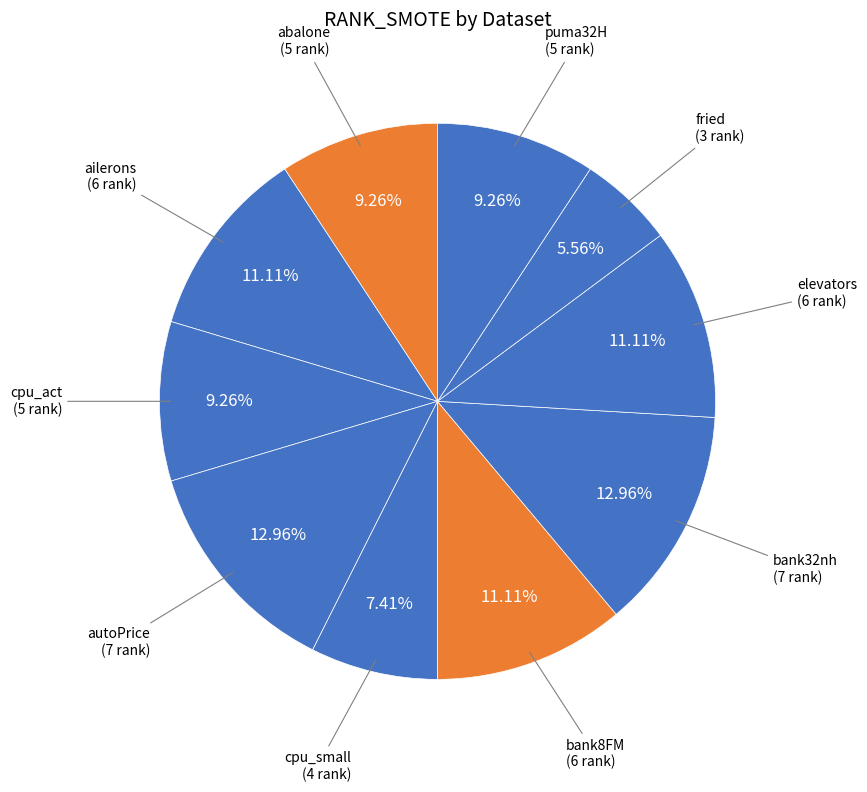

Which slice is the smallest?

fried